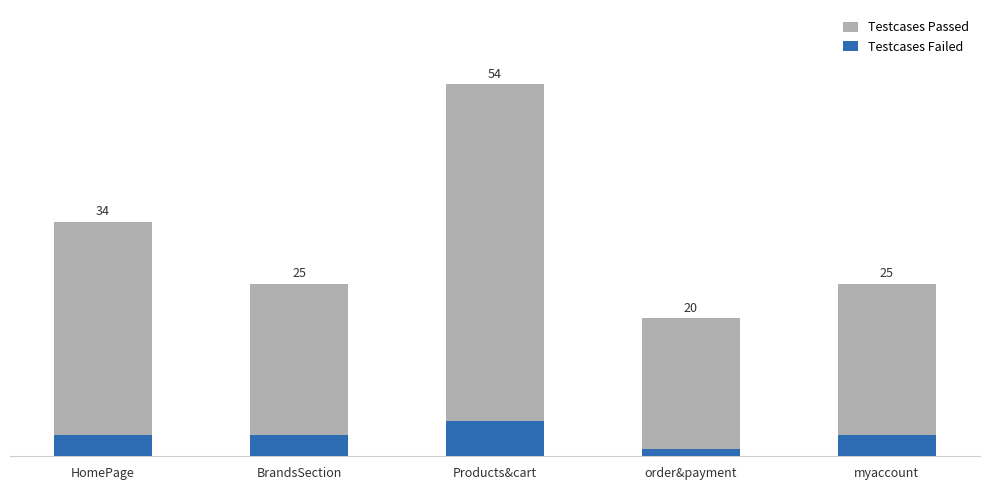

At which label is Testcases Failed closest to 3?

HomePage